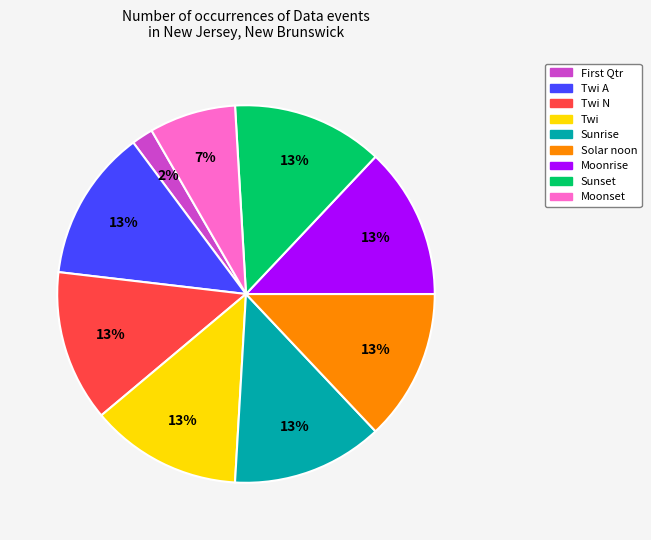

Is there a majority slice in this chart?

No